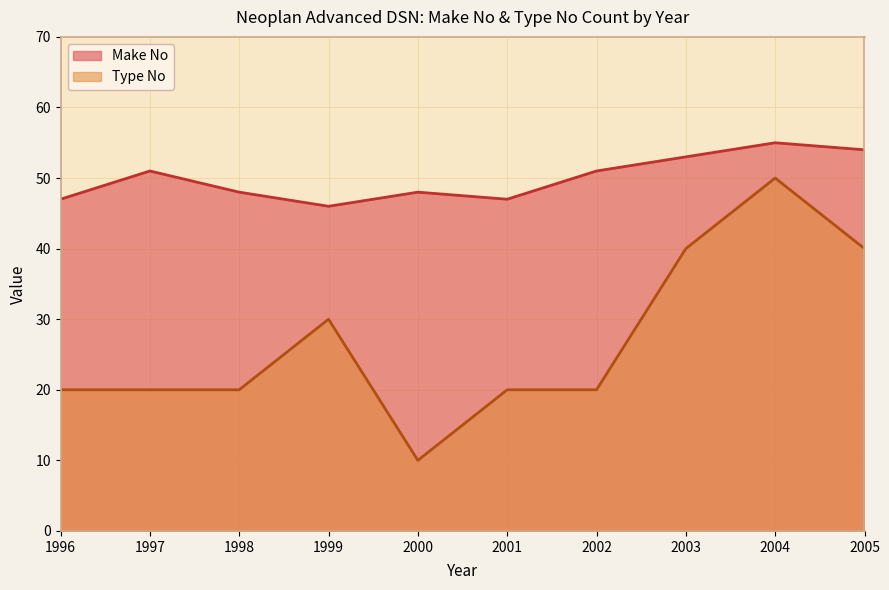

At which category does the chart reach its peak across all series?

2004